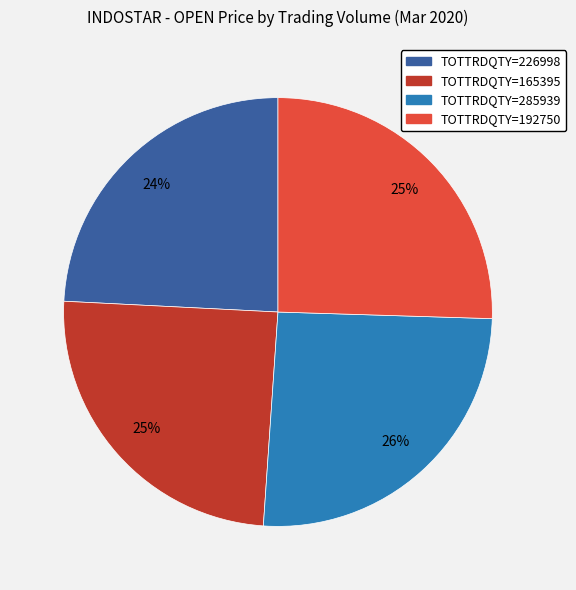

To the nearest percent, what portion does TOTTRDQTY=285939 represent?

26%